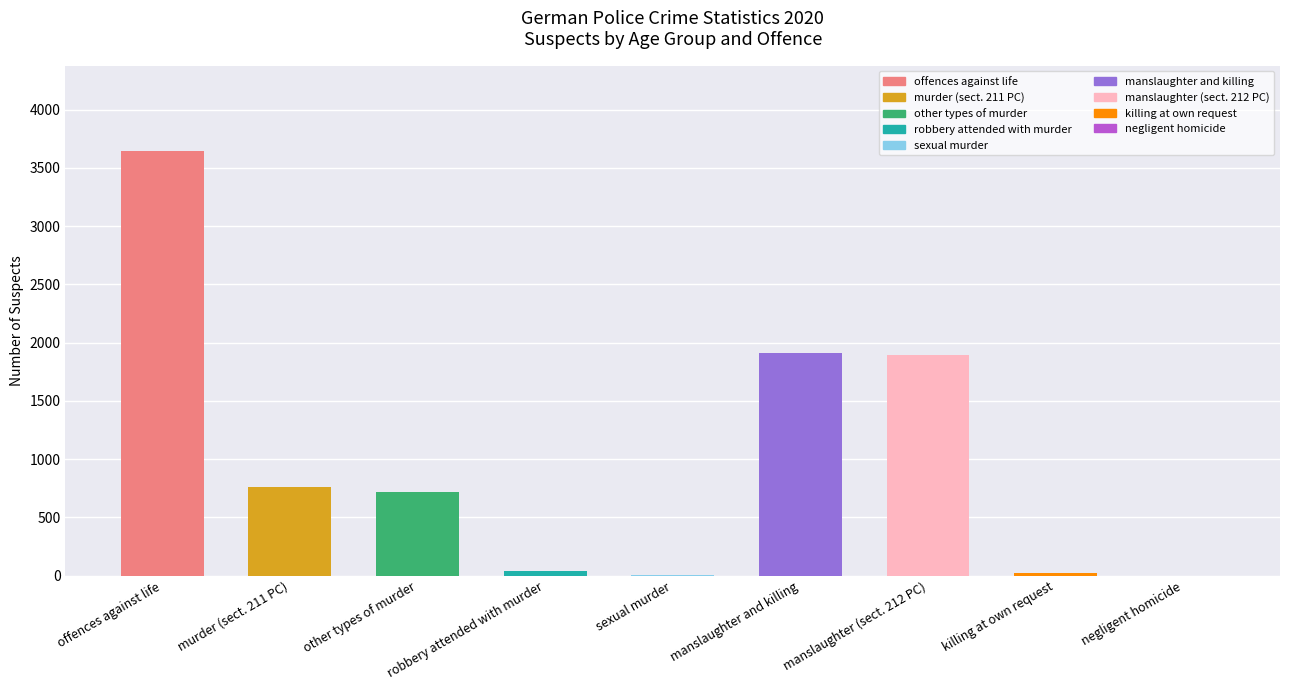

Between killing at own request and offences against life, which is larger?

offences against life